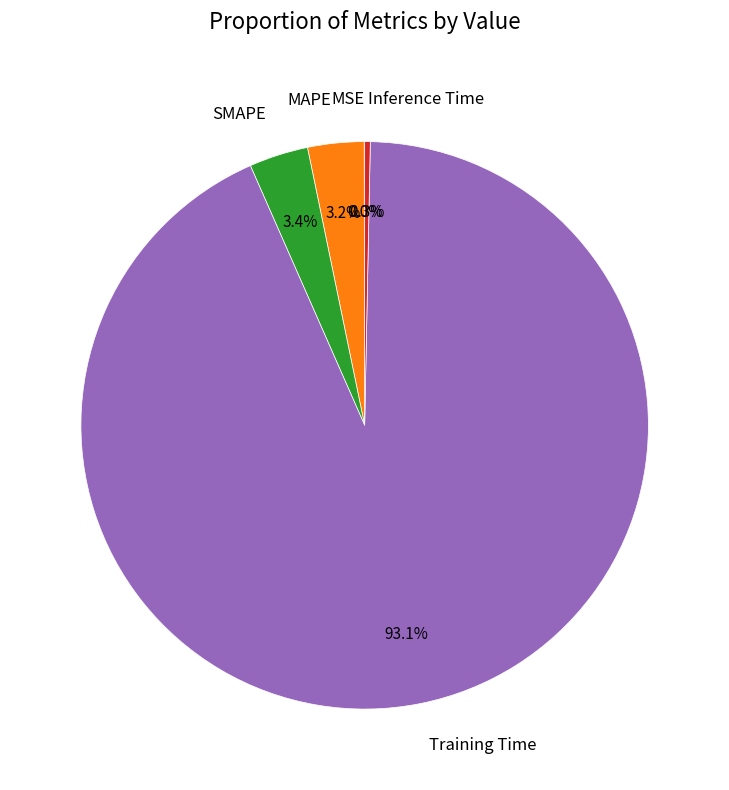

True or false: SMAPE accounts for 14% of the total.

False